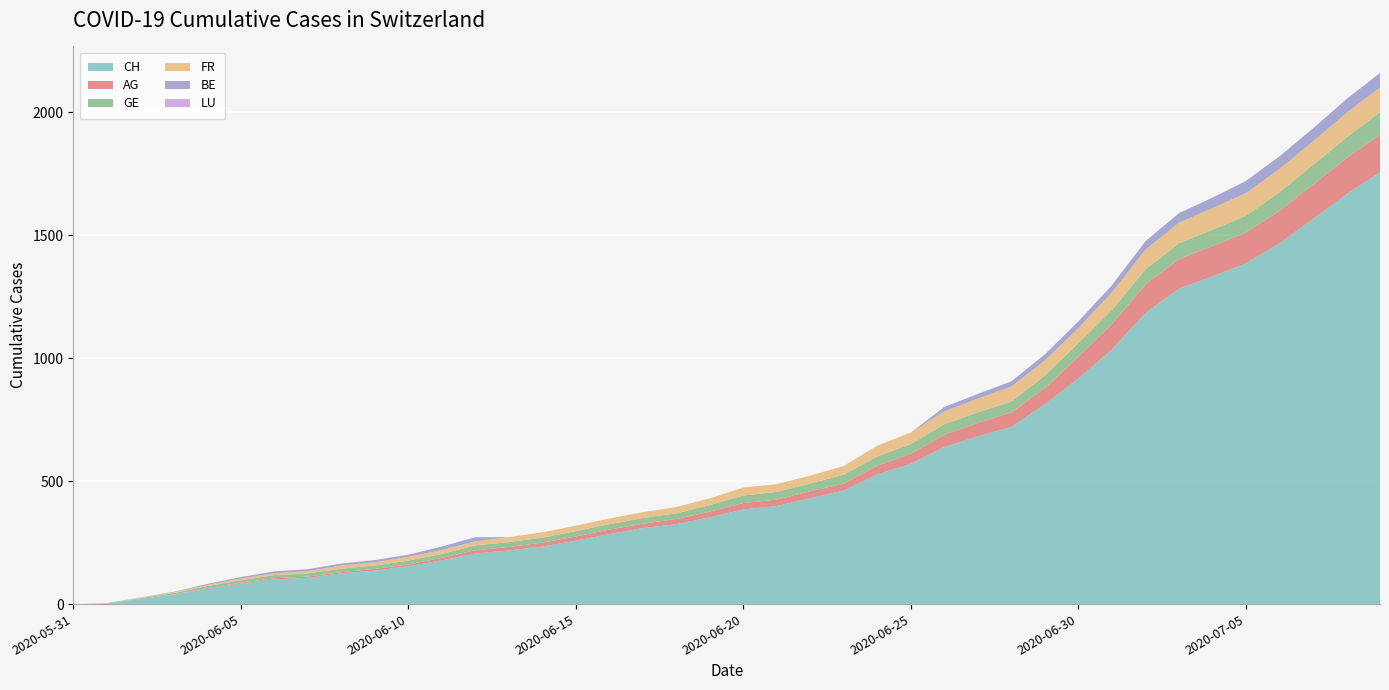

Reading right to left, what are all the values shown in this chart?

CH: 2020-07-09=1756	2020-07-08=1667	2020-07-07=1566	2020-07-06=1467	2020-07-05=1386	2020-07-04=1333	2020-07-03=1283	2020-07-02=1184	2020-07-01=1036	2020-06-30=918	2020-06-29=813	2020-06-28=721	2020-06-27=682	2020-06-26=639	2020-06-25=571	2020-06-24=528	2020-06-23=462	2020-06-22=431	2020-06-21=399	2020-06-20=385	2020-06-19=353	2020-06-18=325	2020-06-17=309	2020-06-16=285	2020-06-15=258	2020-06-14=234	2020-06-13=218	2020-06-12=206	2020-06-11=178	2020-06-10=154	2020-06-09=136	2020-06-08=125	2020-06-07=107	2020-06-06=100	2020-06-05=84	2020-06-04=62	2020-06-03=38	2020-06-02=20	2020-06-01=3	2020-05-31=0
AG: 2020-07-09=153	2020-07-08=147	2020-07-07=140	2020-07-06=132	2020-07-05=125	2020-07-04=123	2020-07-03=120	2020-07-02=116	2020-07-01=103	2020-06-30=88	2020-06-29=65	2020-06-28=59	2020-06-27=55	2020-06-26=50	2020-06-25=40	2020-06-24=35	2020-06-23=28	2020-06-22=28	2020-06-21=26	2020-06-20=26	2020-06-19=23	2020-06-18=21	2020-06-17=18	2020-06-16=18	2020-06-15=17	2020-06-14=16	2020-06-13=14	2020-06-12=13	2020-06-11=10	2020-06-10=7	2020-06-09=7	2020-06-08=5	2020-06-07=5	2020-06-06=5	2020-06-05=3	2020-06-04=3	2020-06-03=1	2020-06-02=0	2020-06-01=0	2020-05-31=0
GE: 2020-07-09=92	2020-07-08=84	2020-07-07=80	2020-07-06=76	2020-07-05=69	2020-07-04=67	2020-07-03=64	2020-07-02=62	2020-07-01=57	2020-06-30=56	2020-06-29=52	2020-06-28=44	2020-06-27=43	2020-06-26=43	2020-06-25=40	2020-06-24=38	2020-06-23=36	2020-06-22=32	2020-06-21=31	2020-06-20=31	2020-06-19=27	2020-06-18=23	2020-06-17=23	2020-06-16=22	2020-06-15=22	2020-06-14=20	2020-06-13=20	2020-06-12=20	2020-06-11=16	2020-06-10=16	2020-06-09=14	2020-06-08=14	2020-06-07=13	2020-06-06=13	2020-06-05=10	2020-06-04=8	2020-06-03=6	2020-06-02=4	2020-06-01=1	2020-05-31=0
FR: 2020-07-09=100	2020-07-08=99	2020-07-07=96	2020-07-06=94	2020-07-05=92	2020-07-04=87	2020-07-03=84	2020-07-02=79	2020-07-01=72	2020-06-30=61	2020-06-29=61	2020-06-28=61	2020-06-27=56	2020-06-26=52	2020-06-25=47	2020-06-24=44	2020-06-23=36	2020-06-22=32	2020-06-21=32	2020-06-20=32	2020-06-19=27	2020-06-18=26	2020-06-17=24	2020-06-16=23	2020-06-15=22	2020-06-14=22	2020-06-13=20	2020-06-12=16	2020-06-11=16	2020-06-10=15	2020-06-09=13	2020-06-08=13	2020-06-07=9	2020-06-06=7	2020-06-05=7	2020-06-04=5	2020-06-03=3	2020-06-02=2	2020-06-01=0	2020-05-31=0
BE: 2020-07-09=59	2020-07-08=57	2020-07-07=53	2020-07-06=52	2020-07-05=49	2020-07-04=43	2020-07-03=39	2020-07-02=35	2020-07-01=29	2020-06-30=27	2020-06-29=25	2020-06-28=21	2020-06-27=19	2020-06-26=18	2020-06-25=0	2020-06-24=0	2020-06-23=0	2020-06-22=0	2020-06-21=0	2020-06-20=0	2020-06-19=0	2020-06-18=0	2020-06-17=0	2020-06-16=0	2020-06-15=0	2020-06-14=0	2020-06-13=0	2020-06-12=17	2020-06-11=14	2020-06-10=9	2020-06-09=9	2020-06-08=8	2020-06-07=8	2020-06-06=8	2020-06-05=6	2020-06-04=4	2020-06-03=2	2020-06-02=1	2020-06-01=0	2020-05-31=0
LU: 2020-07-09=0	2020-07-08=0	2020-07-07=0	2020-07-06=0	2020-07-05=0	2020-07-04=0	2020-07-03=0	2020-07-02=0	2020-07-01=0	2020-06-30=0	2020-06-29=0	2020-06-28=0	2020-06-27=0	2020-06-26=0	2020-06-25=0	2020-06-24=0	2020-06-23=0	2020-06-22=0	2020-06-21=0	2020-06-20=0	2020-06-19=0	2020-06-18=0	2020-06-17=0	2020-06-16=0	2020-06-15=0	2020-06-14=0	2020-06-13=0	2020-06-12=0	2020-06-11=0	2020-06-10=0	2020-06-09=0	2020-06-08=0	2020-06-07=0	2020-06-06=0	2020-06-05=0	2020-06-04=0	2020-06-03=0	2020-06-02=0	2020-06-01=0	2020-05-31=0